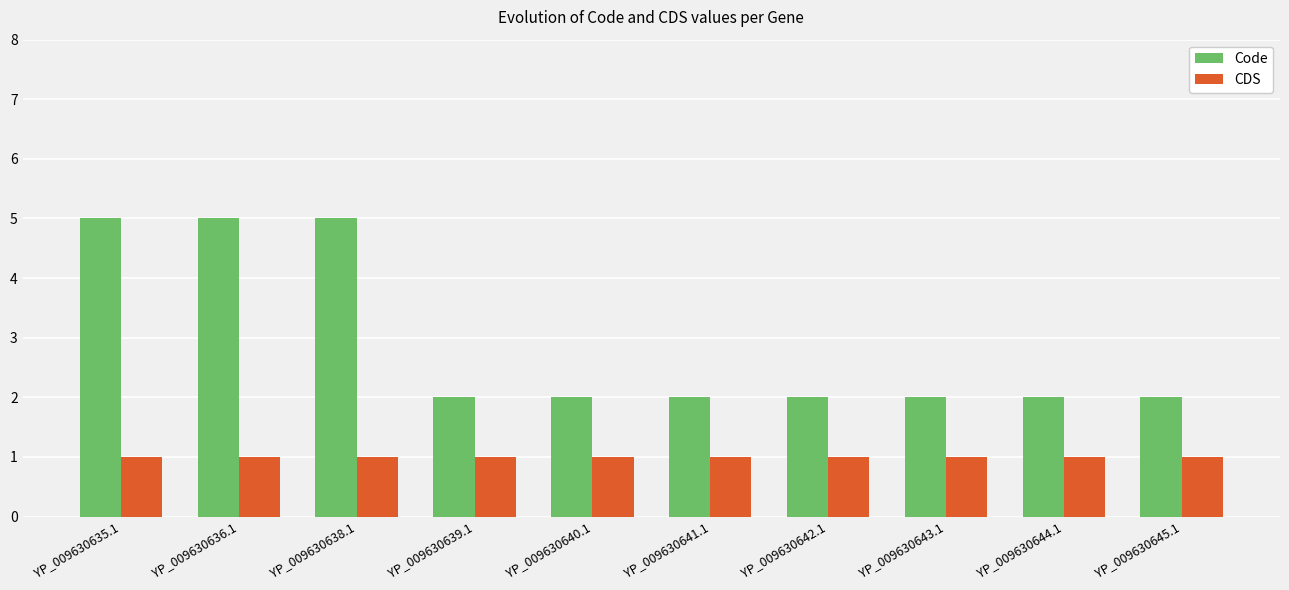

What is the difference between the second highest and minimum values in the Code series?

3